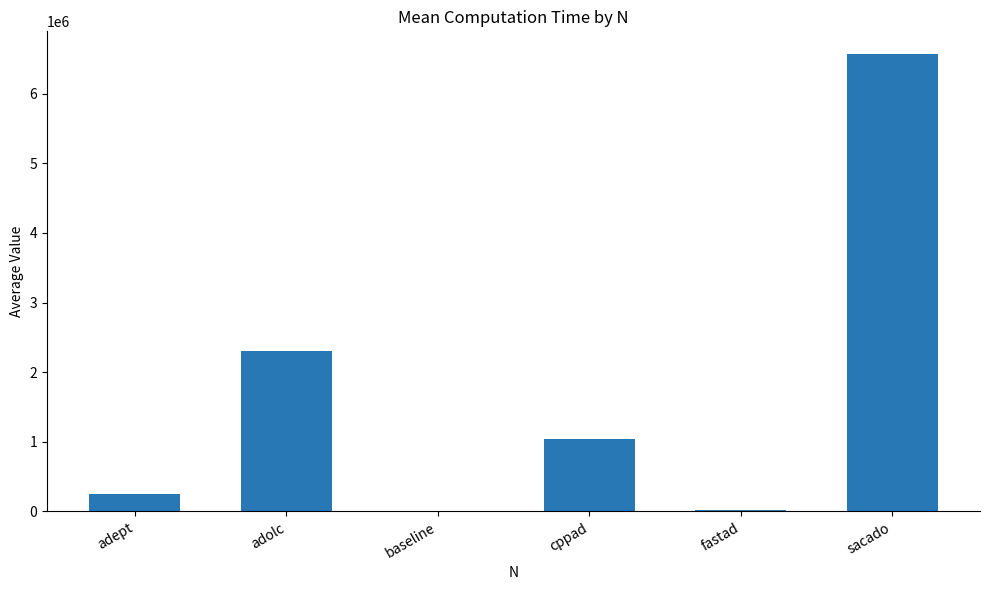

What is the sum of the values at cppad and adept?

1291529.3